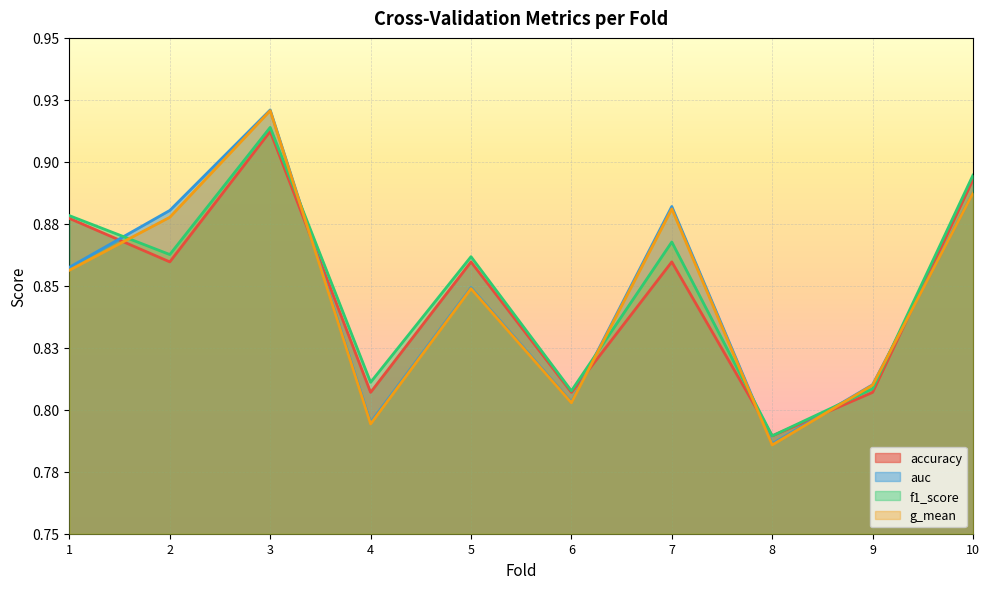

Rank the series by their maximum value, from lowest to highest.

accuracy, f1_score, g_mean, auc